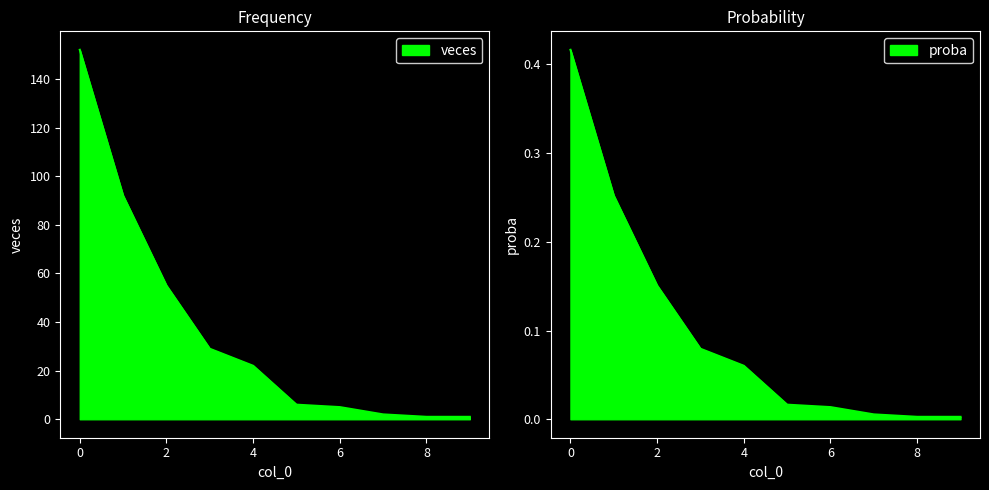

True or false: veces and proba intersect in this chart.

False